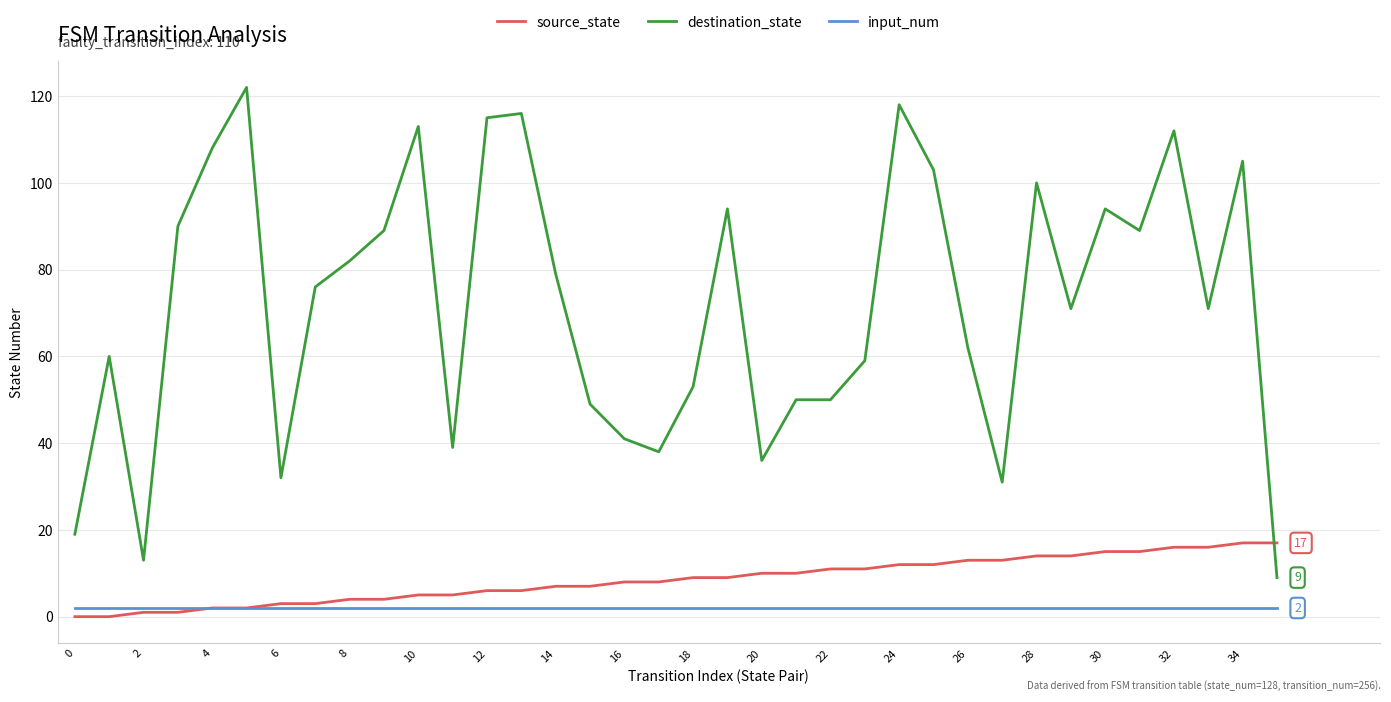

Which series has the largest range (max minus min)?

destination_state